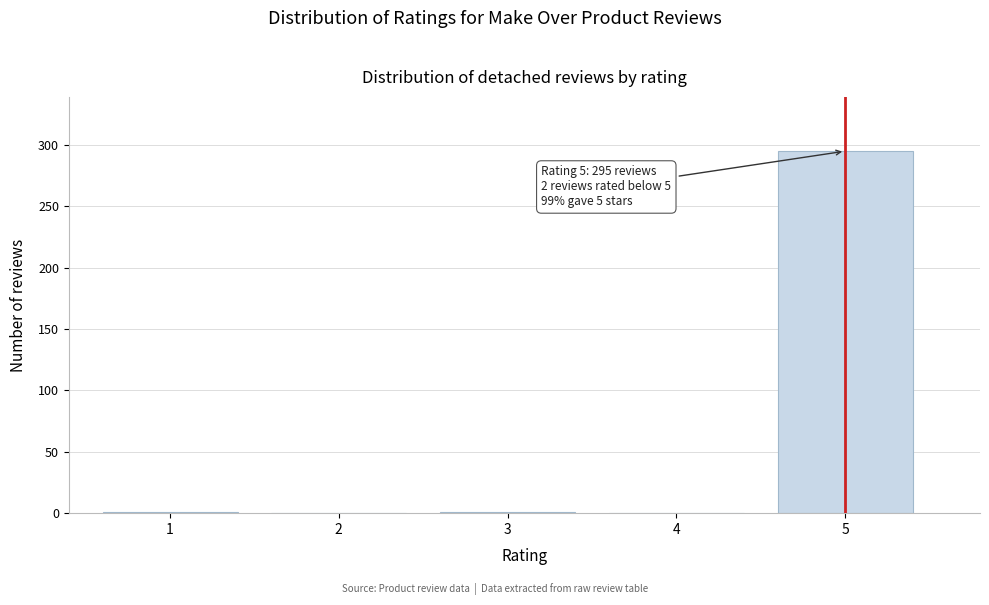

What is the change in value from 2 to 5?

+295